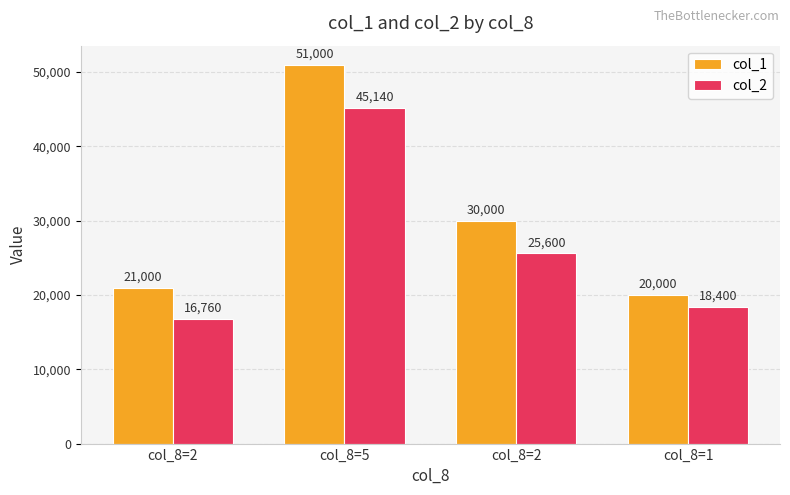

Rank the series at col_8=2 from highest to lowest value.

col_1, col_2